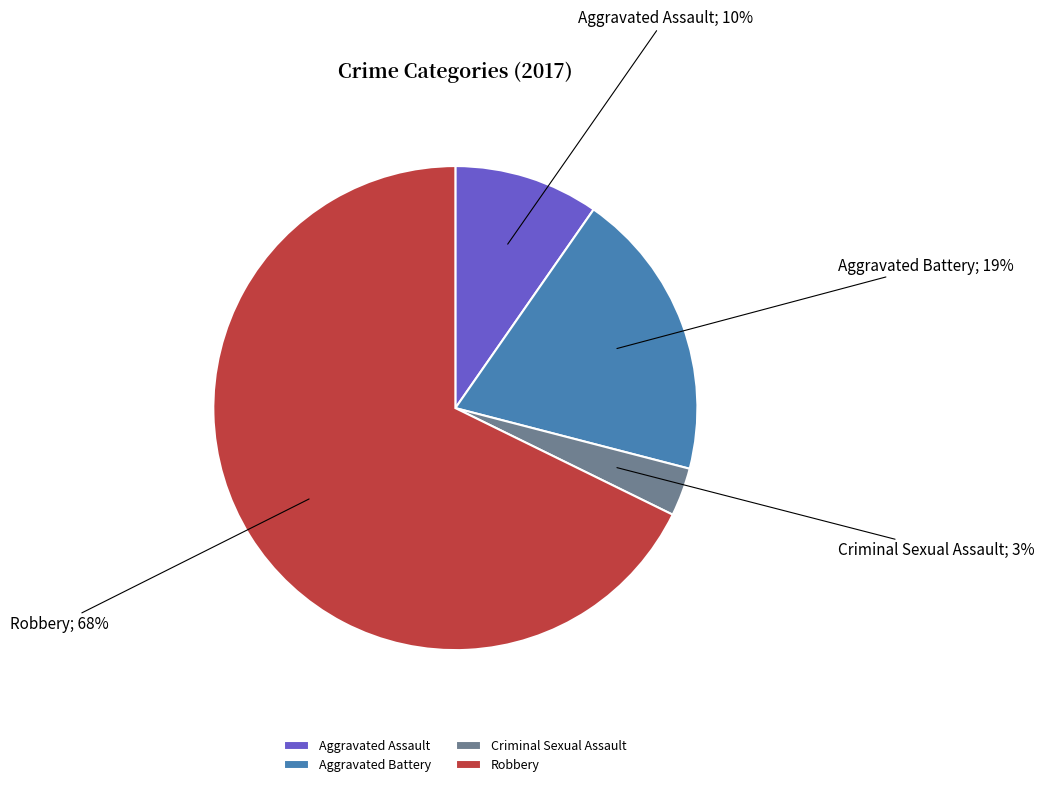

Does Robbery represent more than half of the total?

Yes